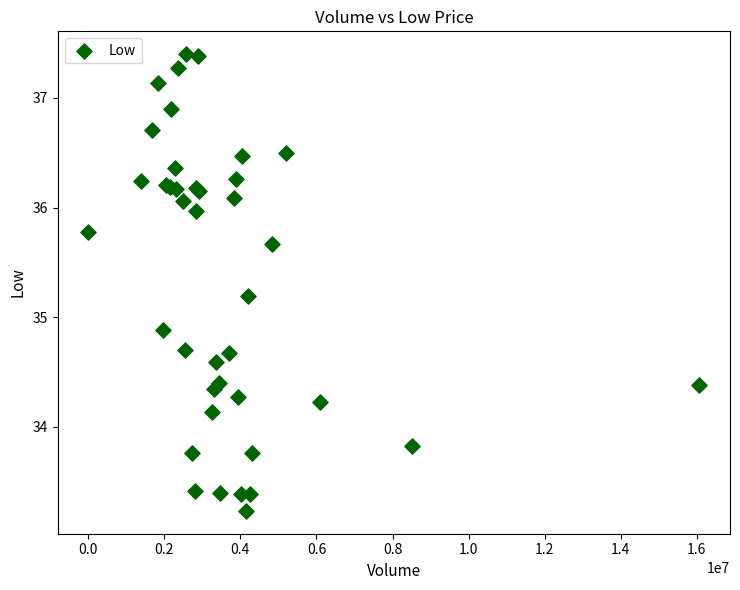

What Y value in the scatter plot is closest to 35?

34.9